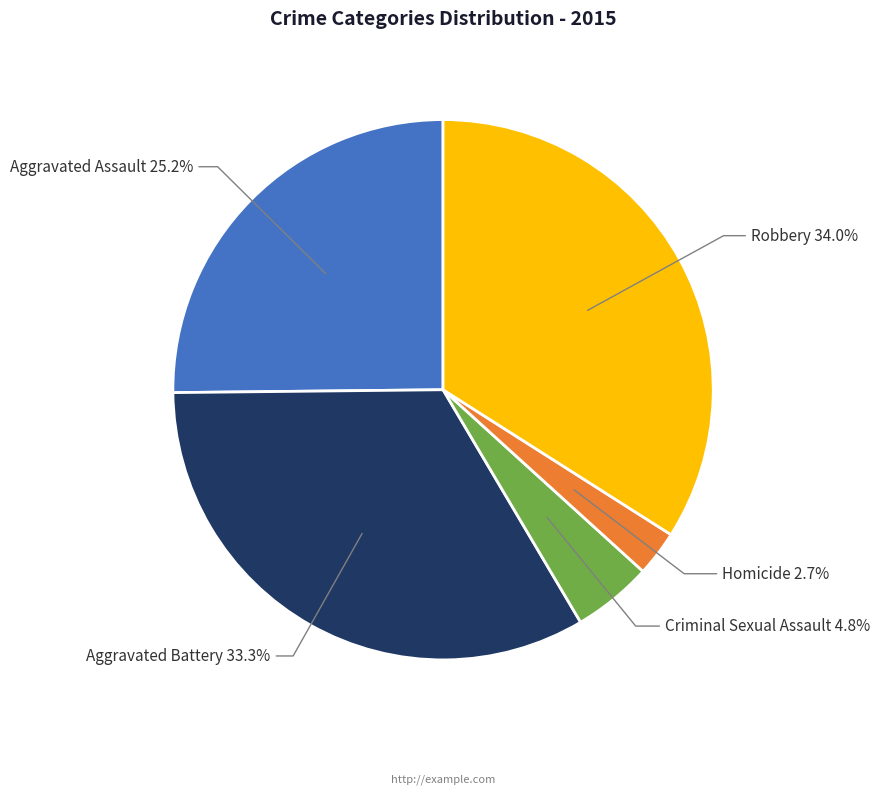

To the nearest percent, what portion does Aggravated Battery represent?

33%